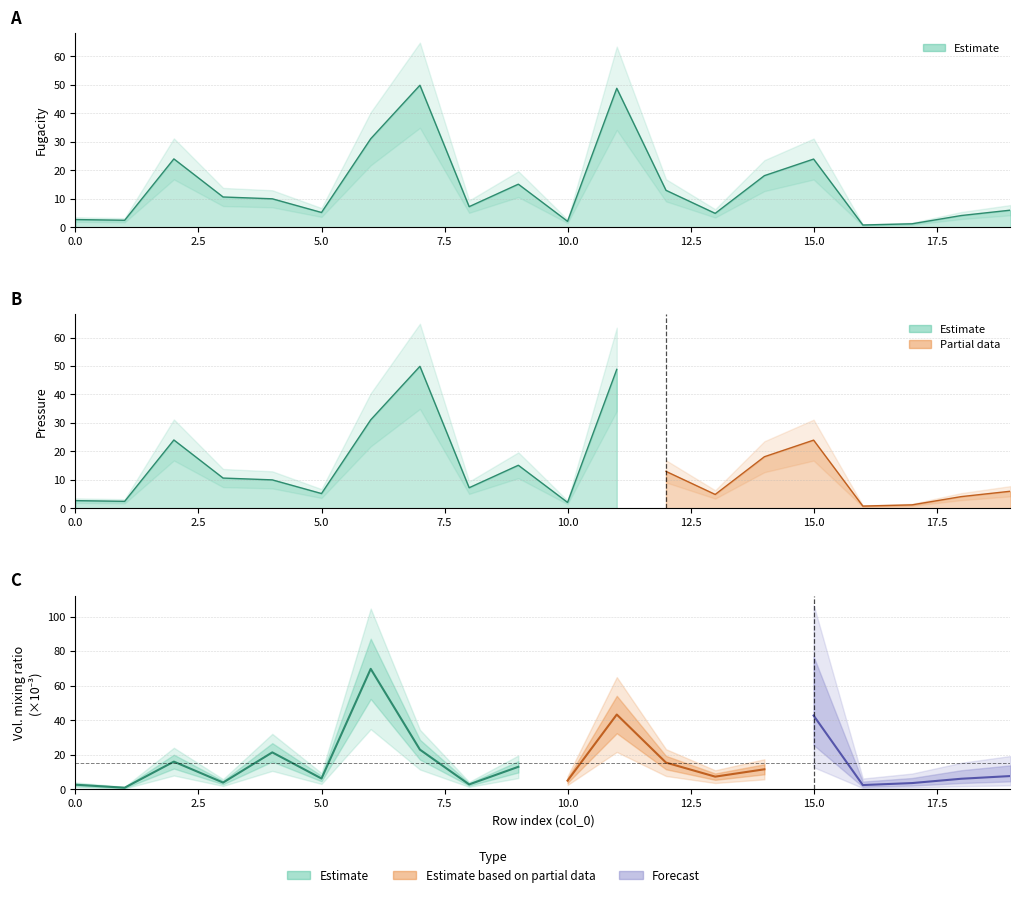

True or false: fugacity and pressure cross at least once.

False